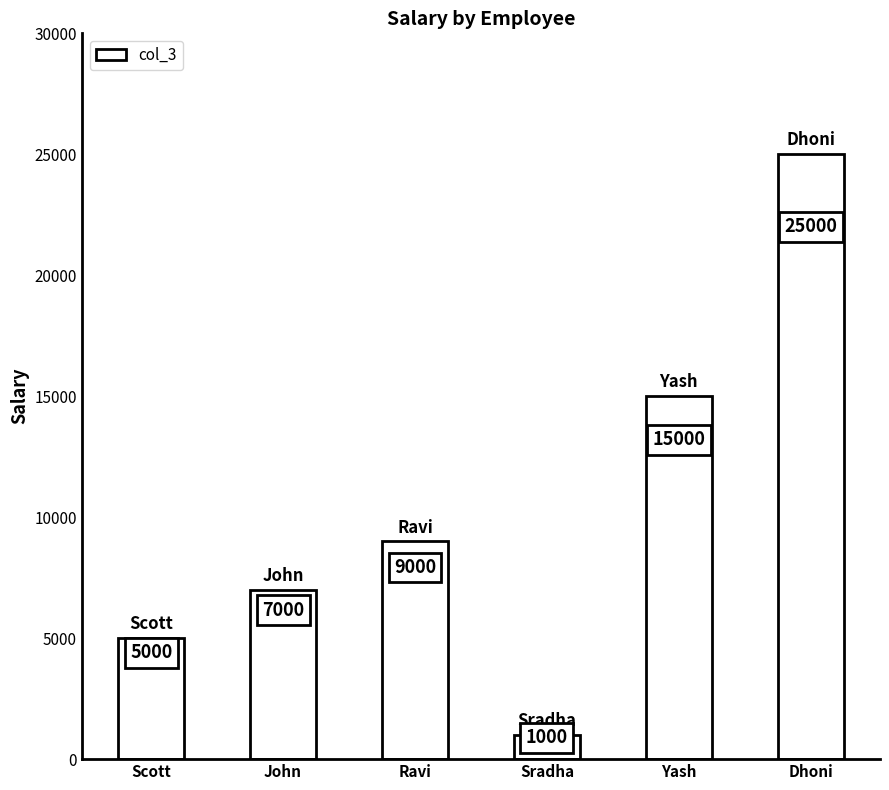

What is the value of the 3rd bar from the left?

9000